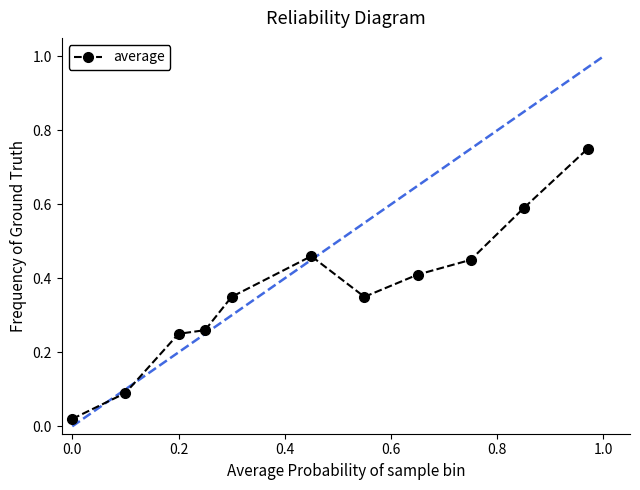

True or false: the data has more than 0 interior local peaks.

True